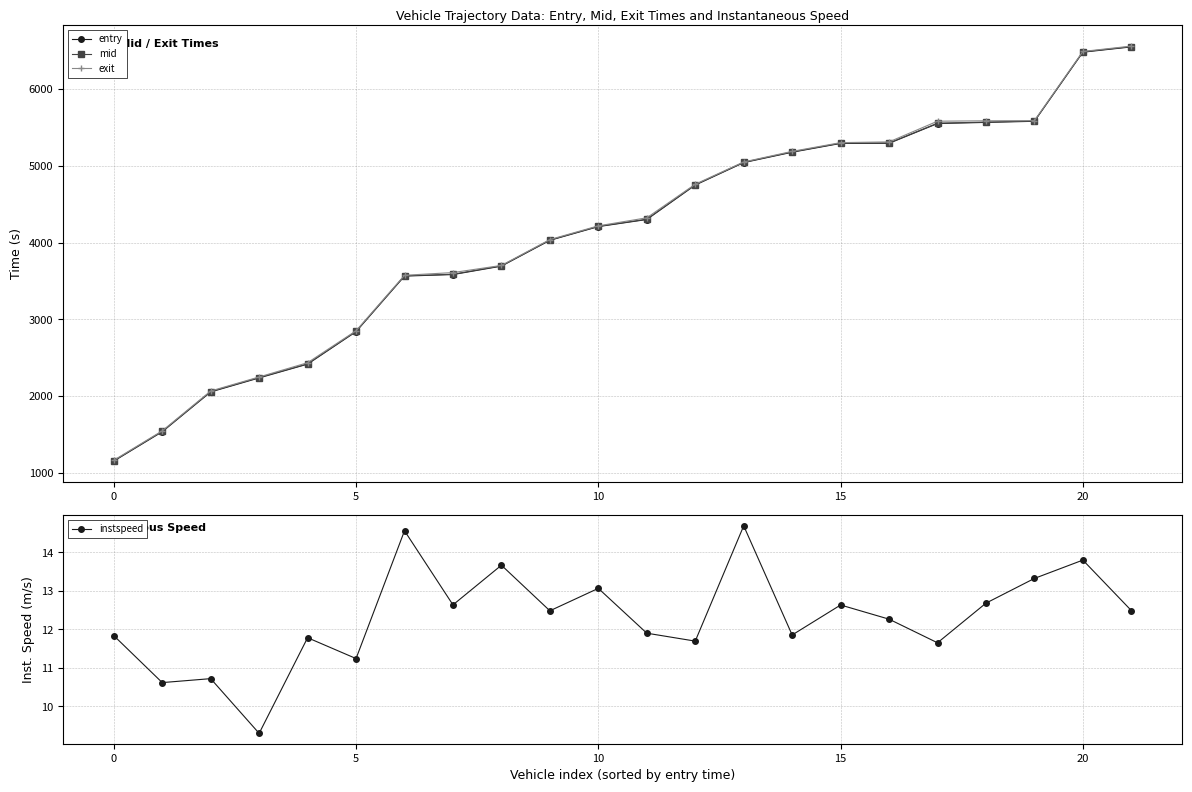

The value of entry at 5 is 726.0. True or false?

False